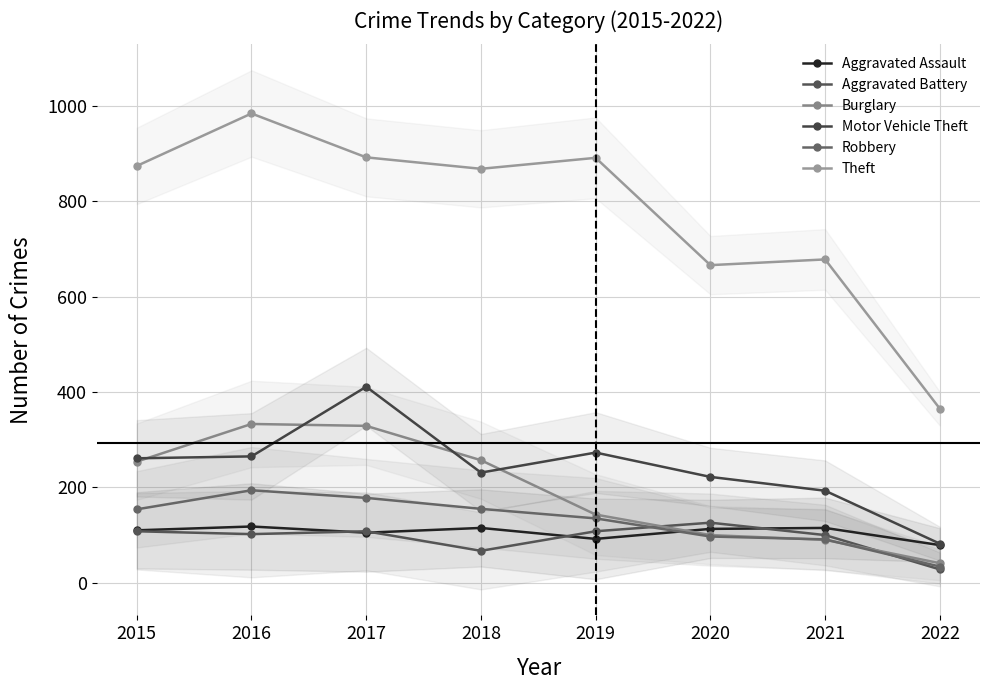

The value of Aggravated Assault at 2017 is 34. True or false?

False